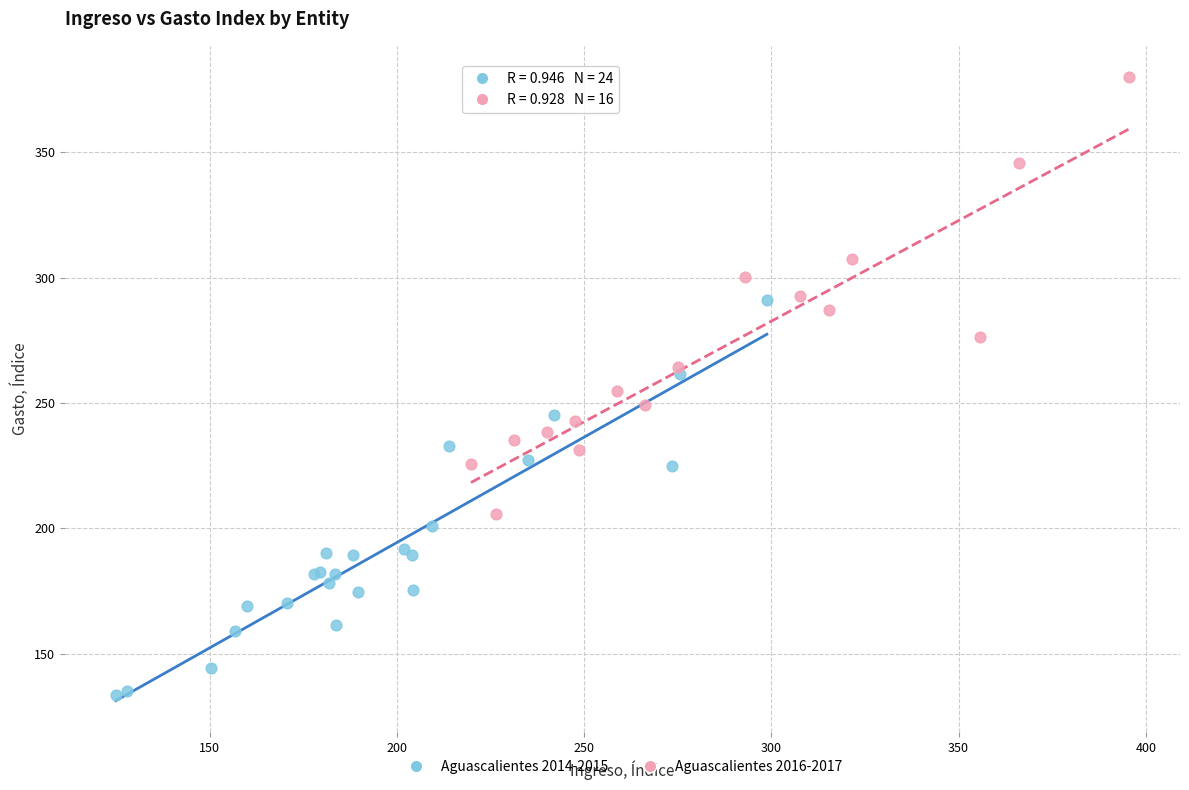

Which series has the widest spread of Y values?

Aguascalientes 2016-2017